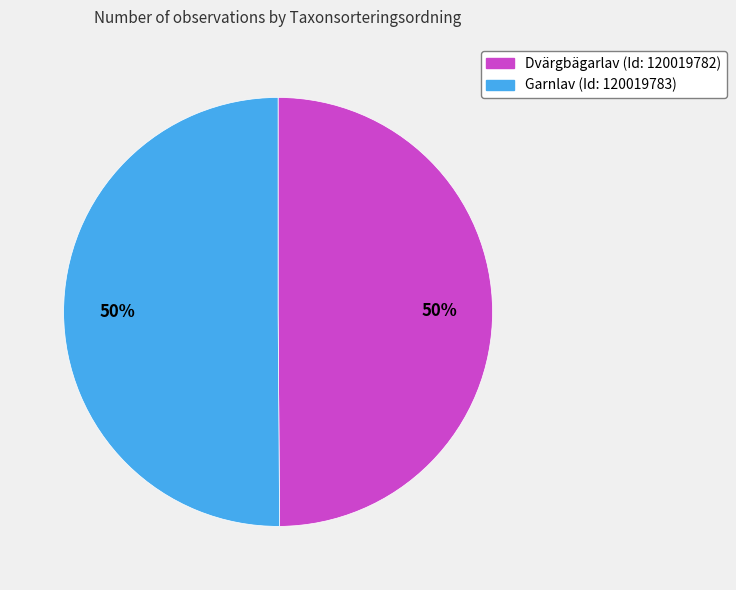

The Garnlav (Id: 120019783) slice represents 58% of the pie. True or false?

False